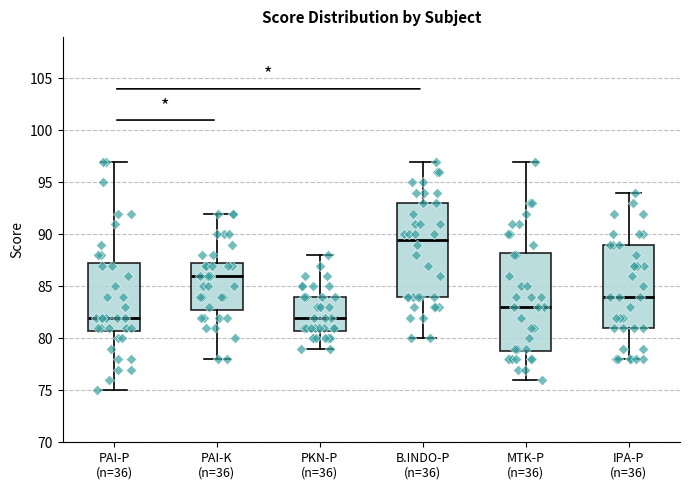

Comparing the boxes themselves (not the whiskers), which one is the tallest?

MTK-P (n=36)